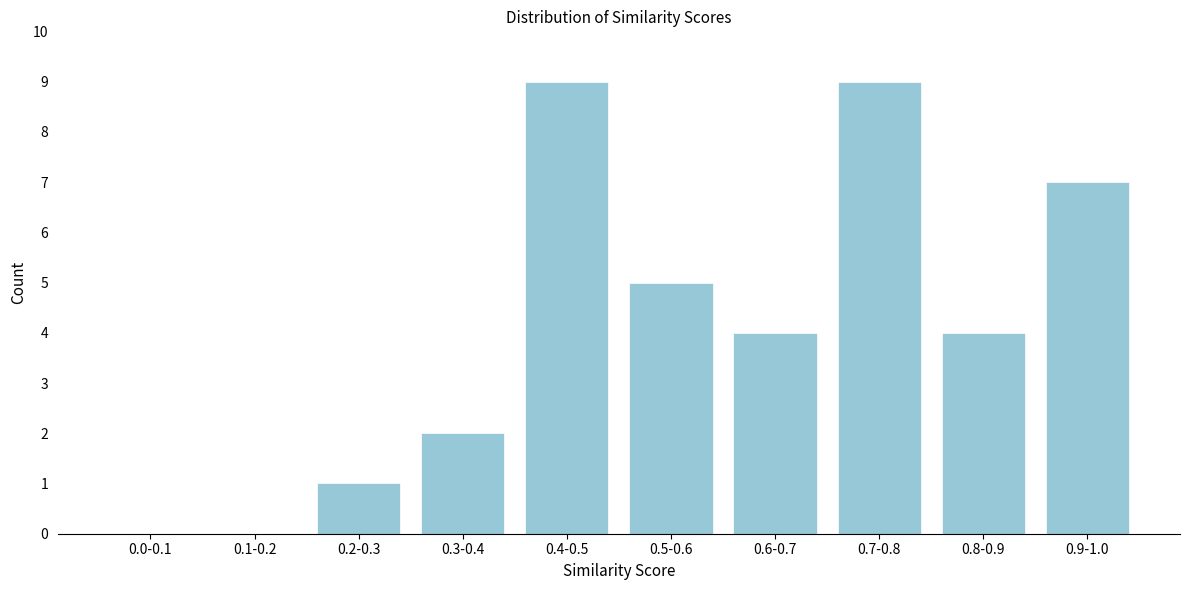

Reading left to right, transcribe all the data shown in this chart.

0.0-0.1=0	0.1-0.2=0	0.2-0.3=1	0.3-0.4=2	0.4-0.5=9	0.5-0.6=5	0.6-0.7=4	0.7-0.8=9	0.8-0.9=4	0.9-1.0=7